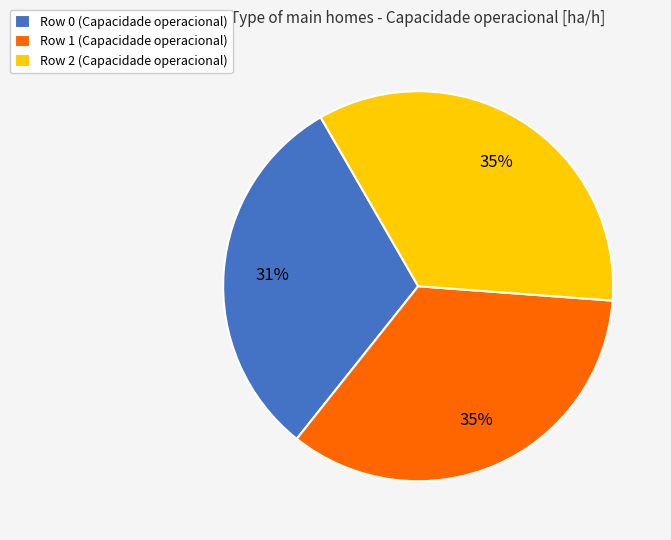

Is it true that Row 2 is 35% of the pie?

True